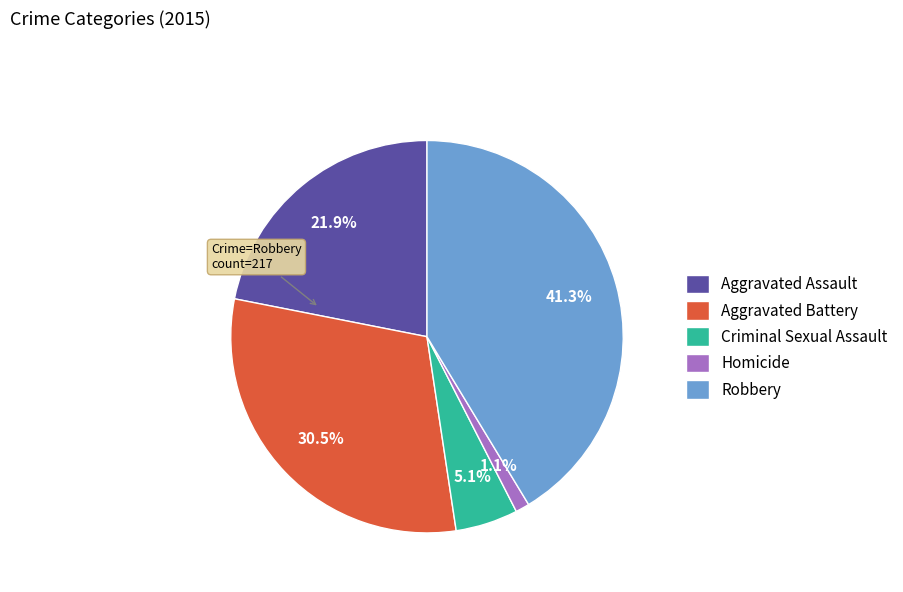

True or false: Homicide accounts for 1% of the total.

True